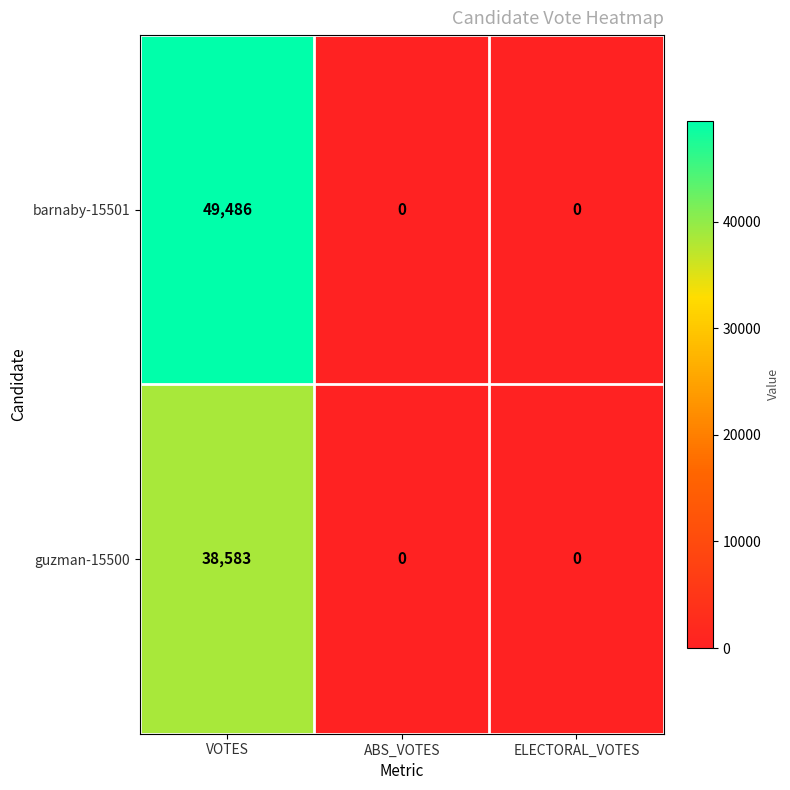

List the series in order of their overall mean, highest first.

barnaby-15501, guzman-15500